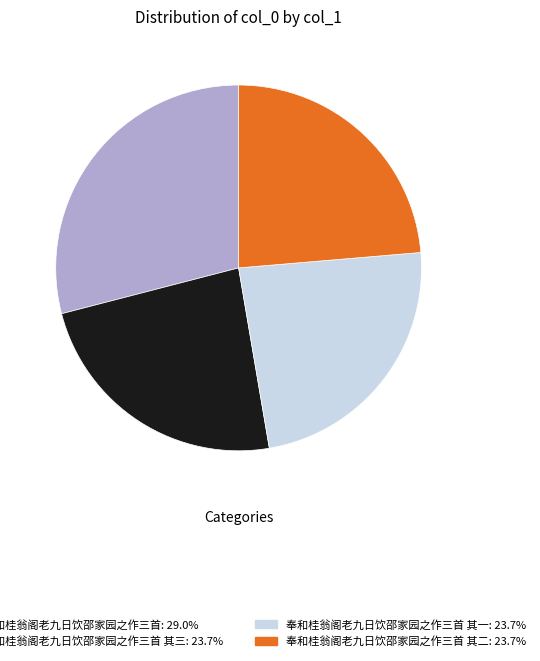

Does any single category account for the majority?

No